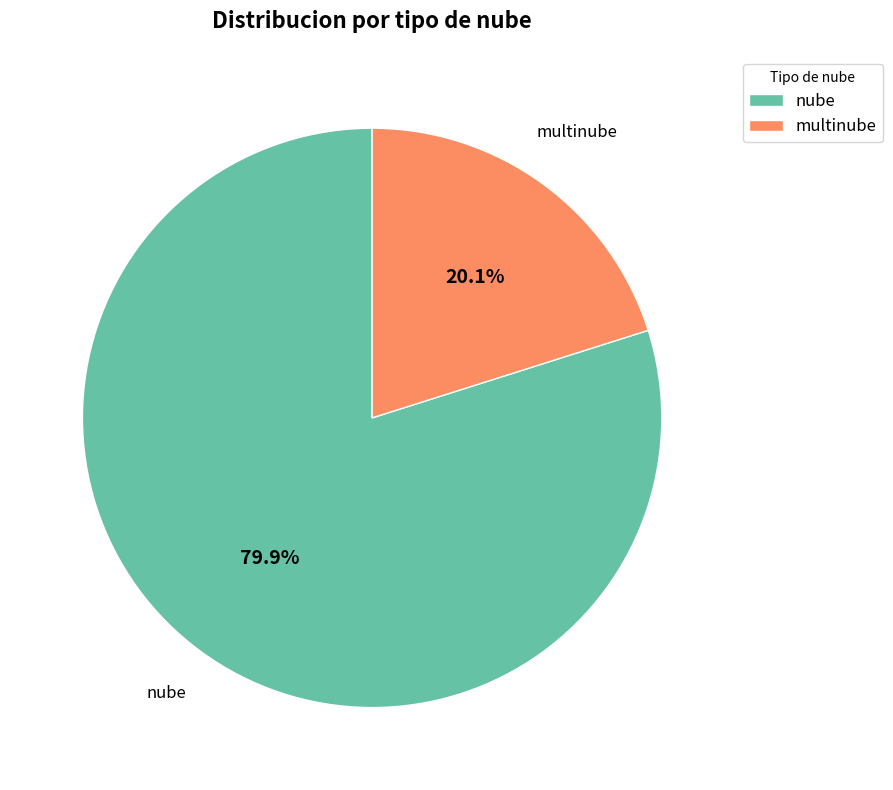

Which category has the smallest portion of the pie?

multinube